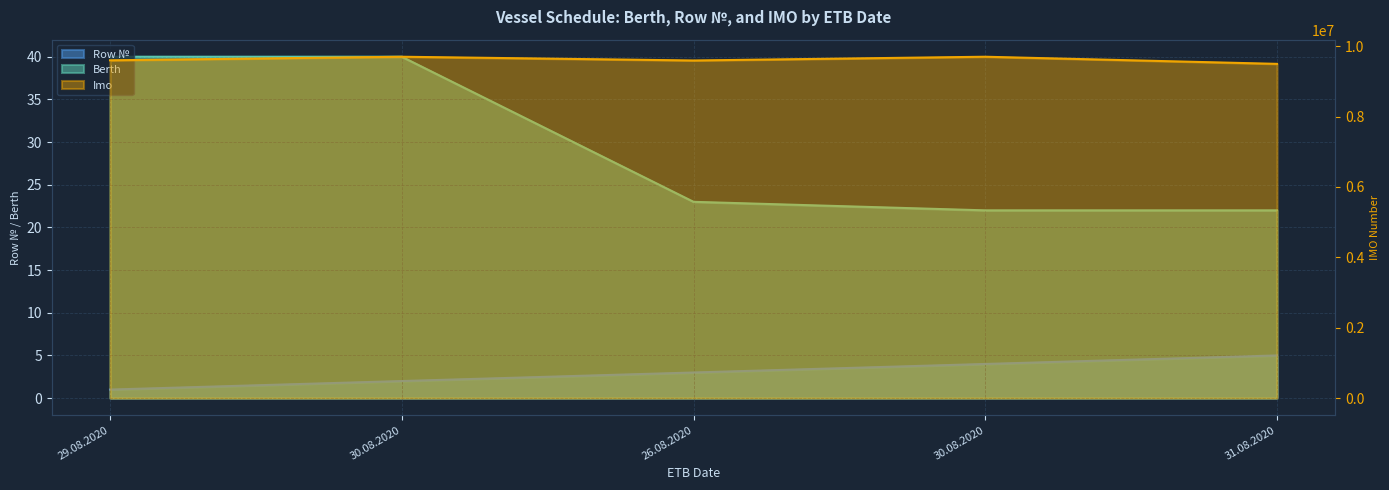

How many values in the Row № series are below 3?

2